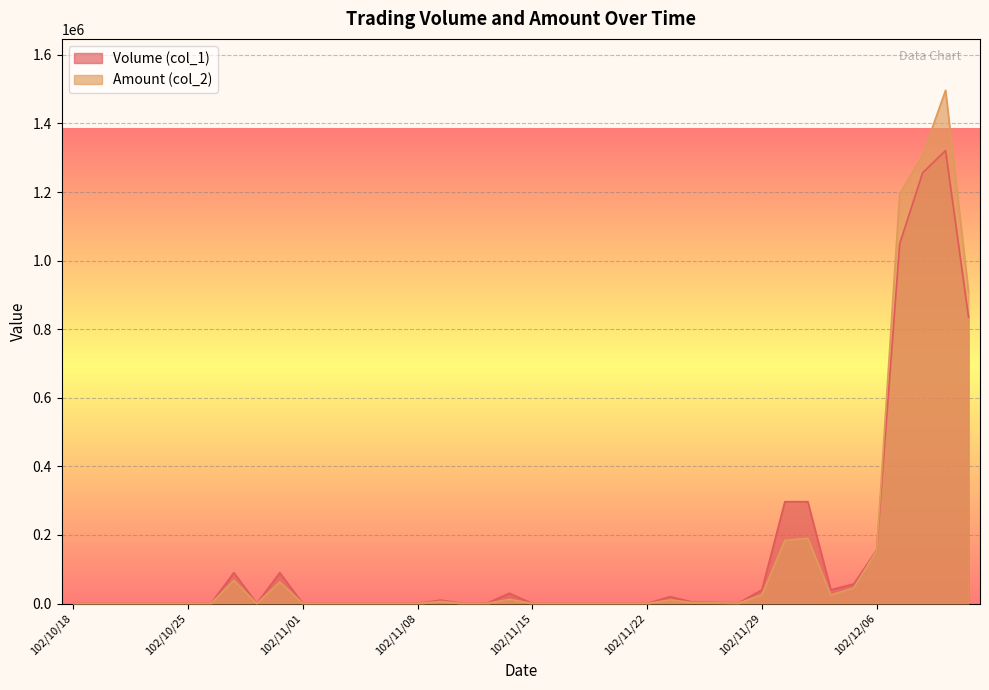

Reading left to right, what are all the values shown in this chart?

Volume (col_1): 0	0	0	0	0	0	0	90000	0	90000	0	0	0	0	0	0	10000	0	0	30000	0	0	0	0	0	0	20000	4000	3000	2000	40000	297000	297000	40000	57000	156000	1049000	1256000	1321000	835000
Amount (col_2): 0	0	0	0	0	0	0	67500	0	63000	0	0	0	0	0	0	6100	0	0	12400	0	0	0	0	0	0	10600	2510	1950	1320	26000	184140	190080	24800	45780	154150	1194670	1308150	1496960	909450